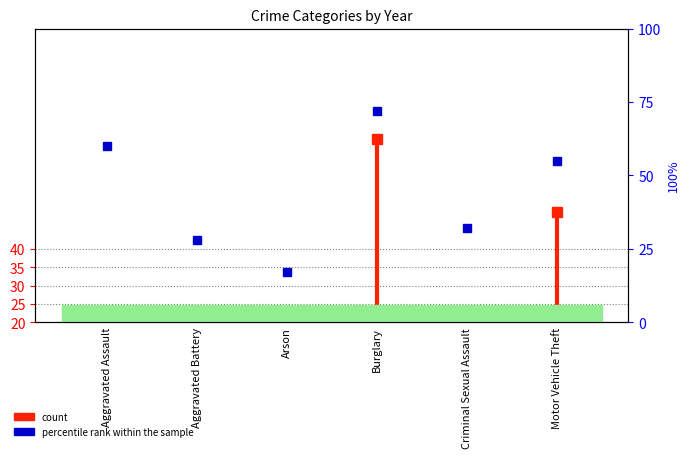

True or false: the data shows 34 at Aggravated Assault.

False